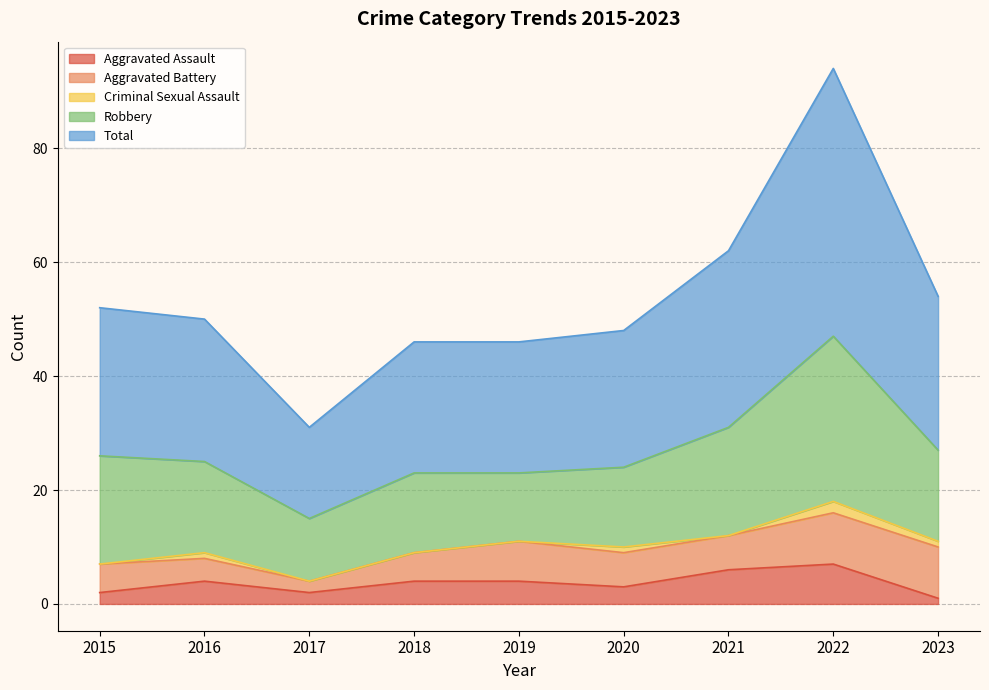

Which series has the largest total across all categories?

Total